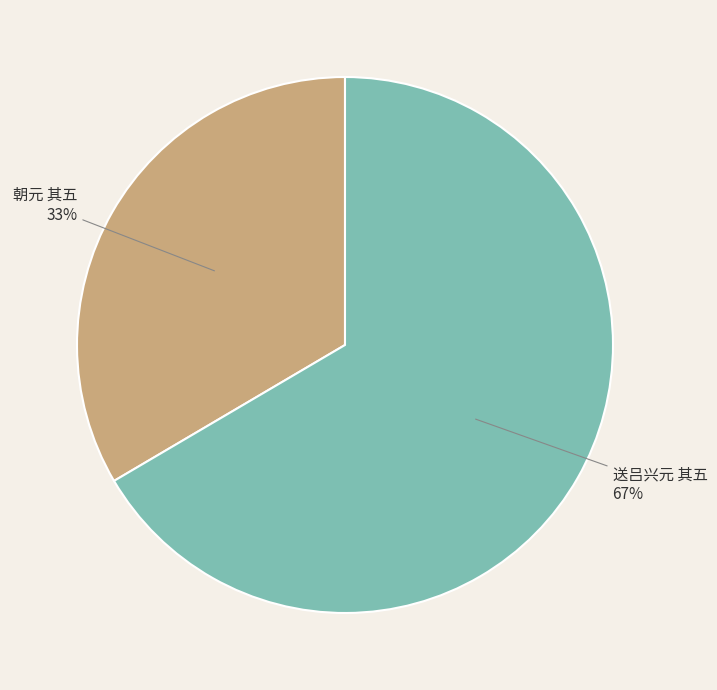

To the nearest percent, what is the average slice percentage?

50%